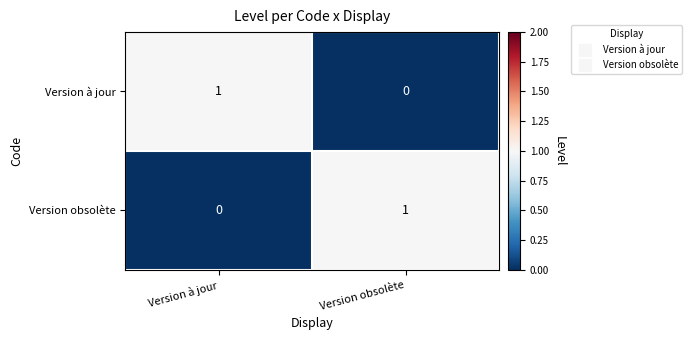

At Version à jour, list the series in order from largest to smallest.

Version à jour, Version obsolète